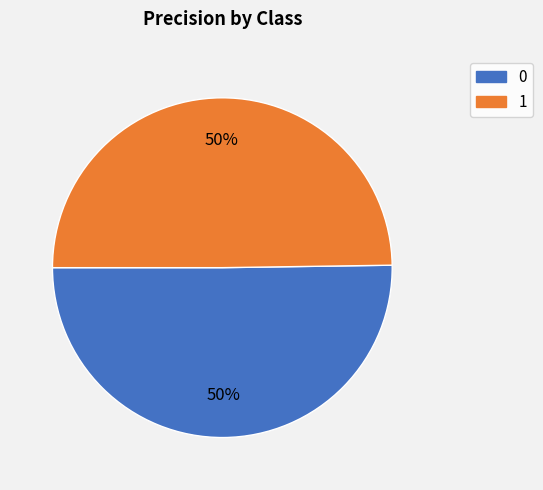

Count the number of slices in the pie.

2